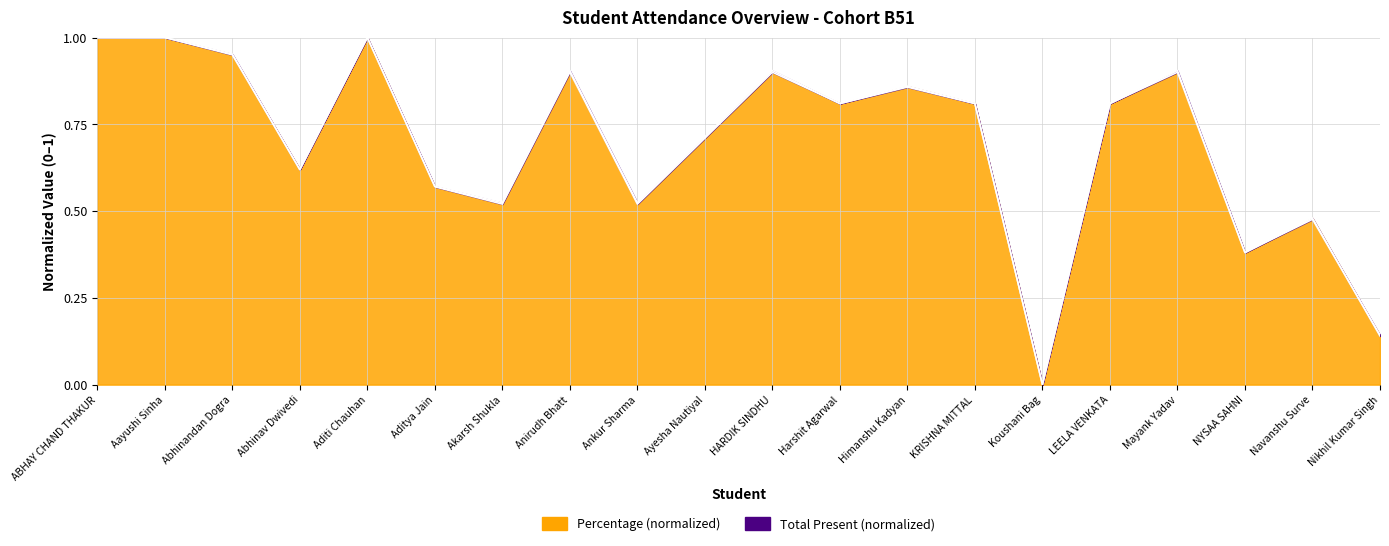

Where is the first local minimum for Percentage?

Abhinav Dwivedi